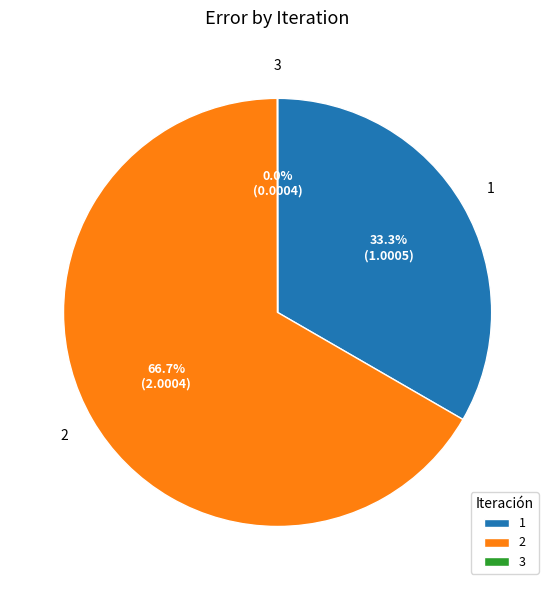

What is the majority slice?

2